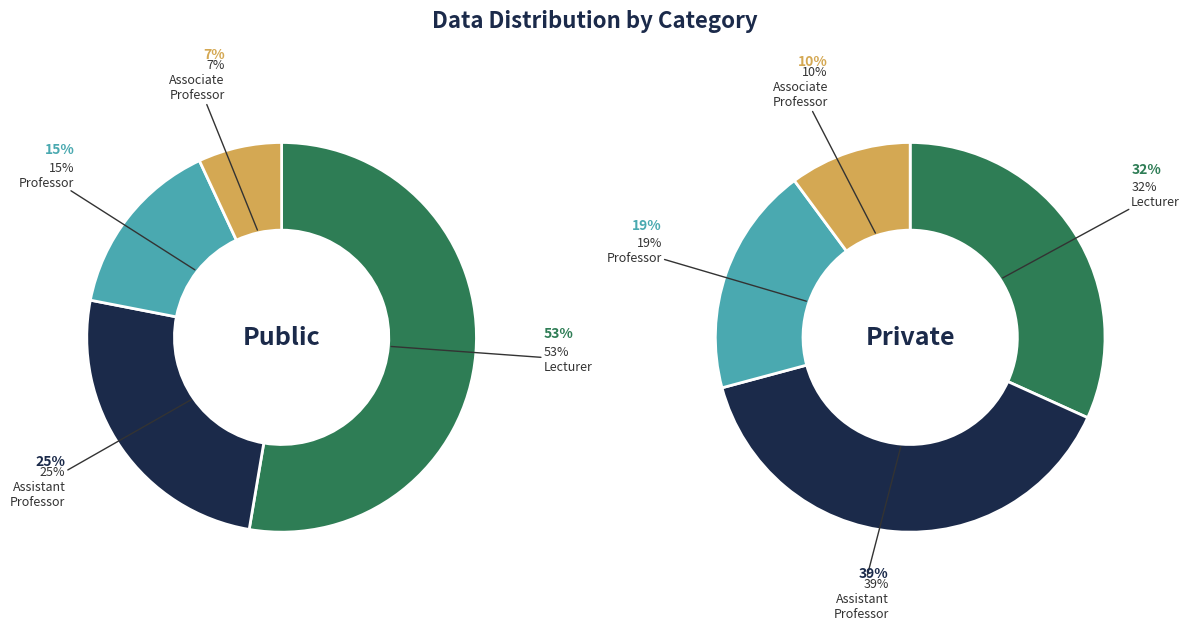

Rank the series by their maximum value, from lowest to highest.

values_right, values_left